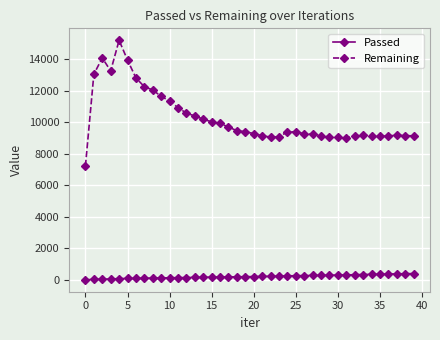

What is the average value of the Remaining series?

10273